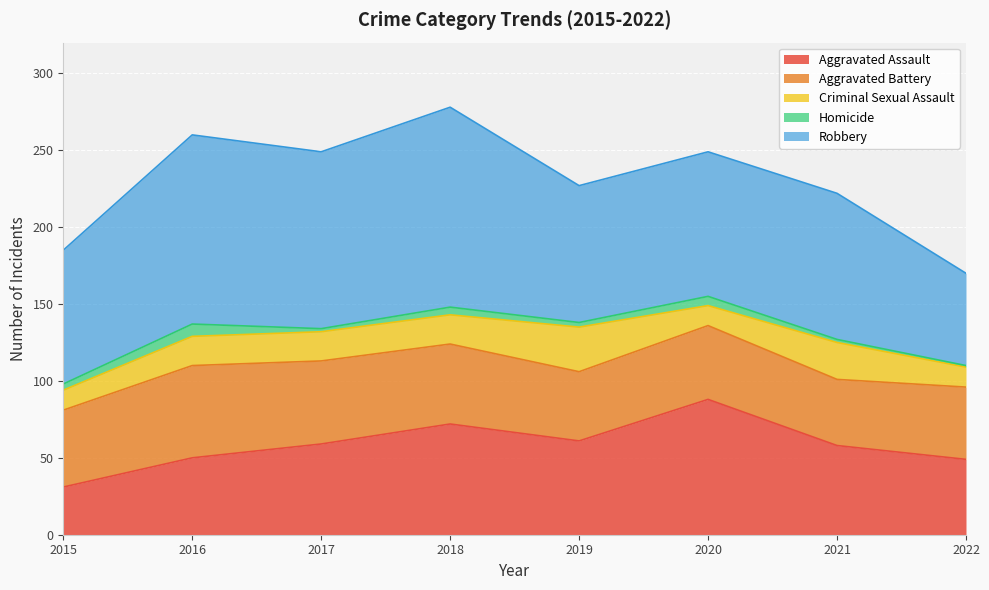

What is the total value across all series at 2020?

249